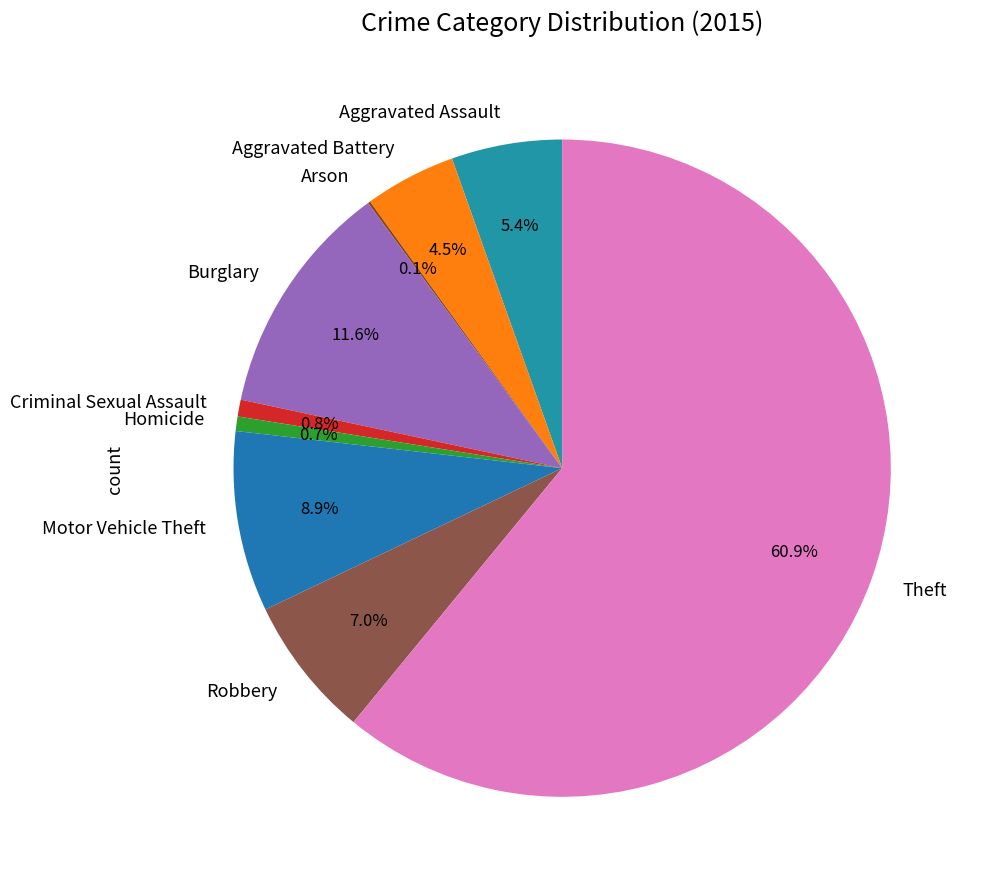

Between Theft and Robbery, which is larger?

Theft